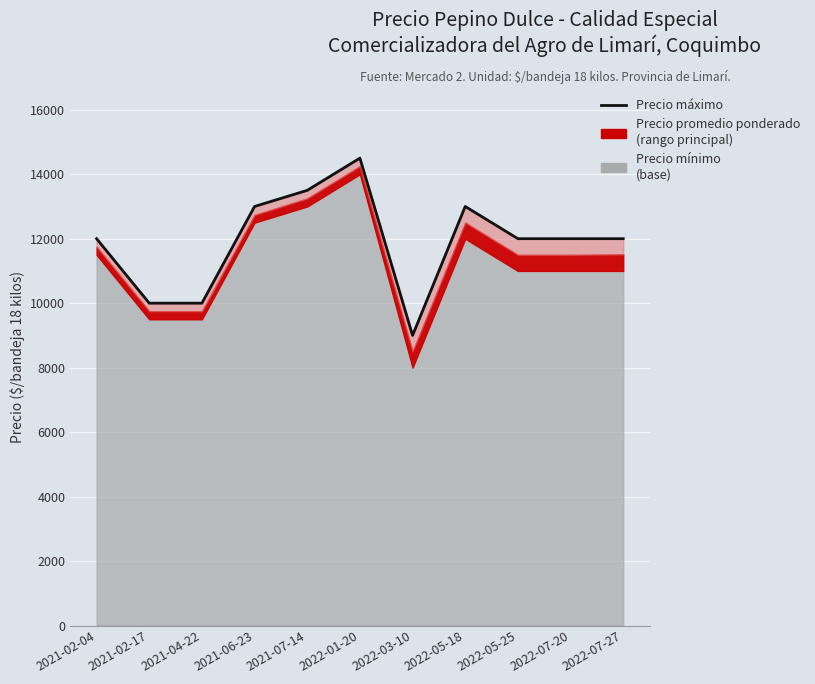

At which label does the data first exceed 12000?

2021-06-23